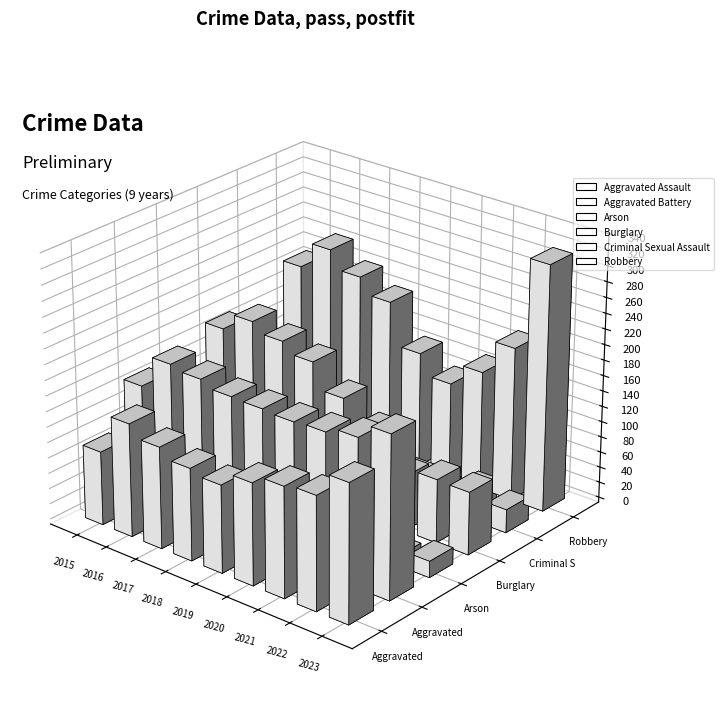

How many data points in Burglary are less than 143?

4